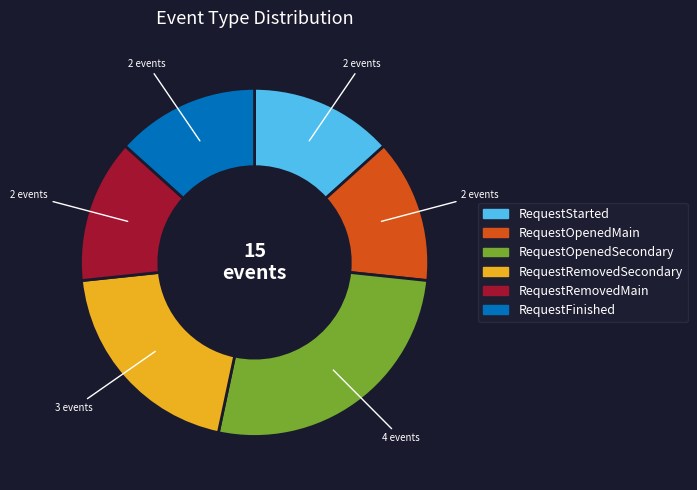

What is the ratio of the value at RequestRemovedSecondary to the value at RequestOpenedSecondary?

0.8